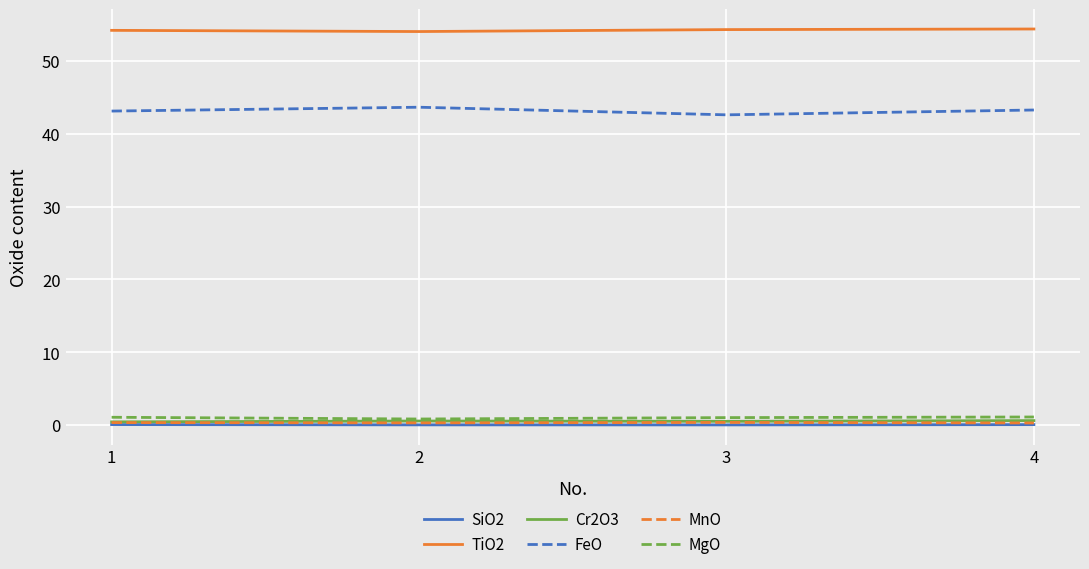

Read the MnO value at 1.

0.3